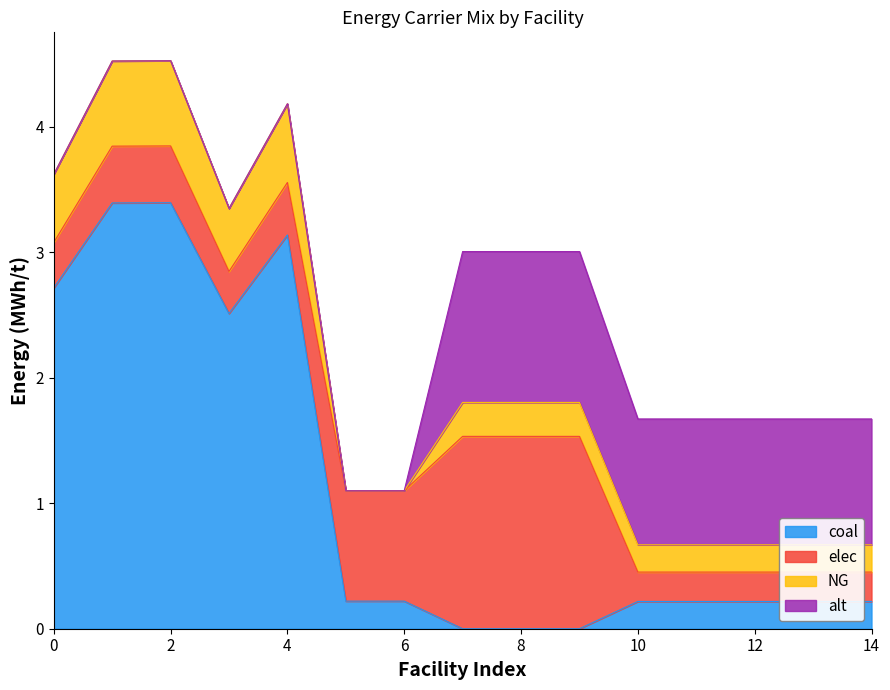

Reading right to left, list all the values displayed in this chart.

coal: 0.2	0.2	0.2	0.2	0.2	0.0	0.0	0.0	0.2	0.2	3.1	2.5	3.4	3.4	2.7
elec: 0.2	0.2	0.2	0.2	0.2	1.5	1.5	1.5	0.9	0.9	0.4	0.3	0.5	0.5	0.4
NG: 0.2	0.2	0.2	0.2	0.2	0.3	0.3	0.3	0.0	0.0	0.6	0.5	0.7	0.7	0.5
alt: 1.0	1.0	1.0	1.0	1.0	1.2	1.2	1.2	0.0	0.0	0.0	0.0	0.0	0.0	0.0